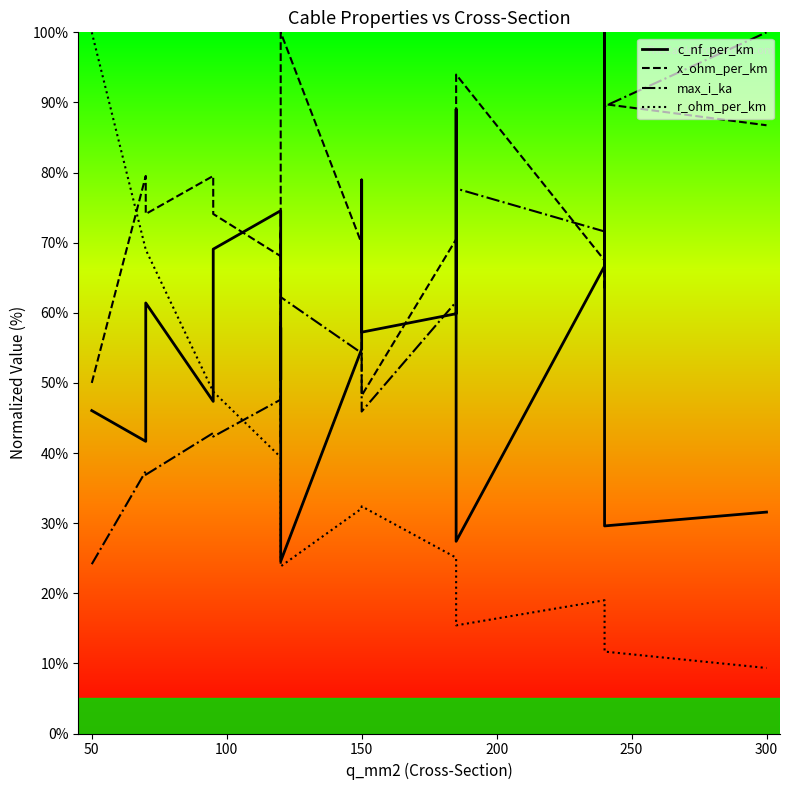

True or false: x_ohm_per_km has more than 1 points higher than both neighbors.

True